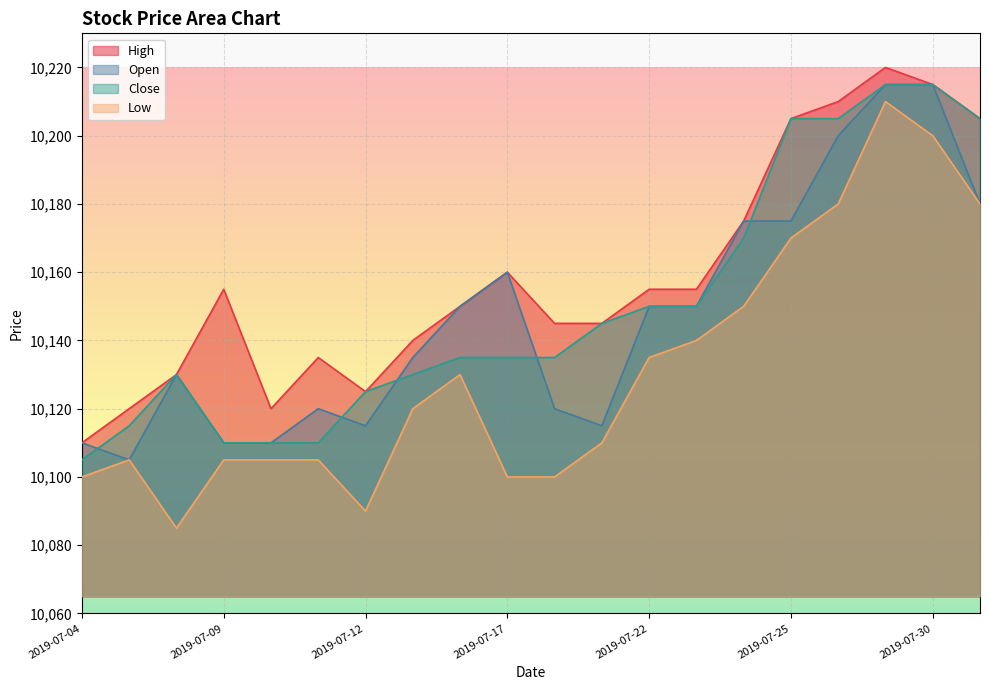

How many times do Open and Close cross each other?

5